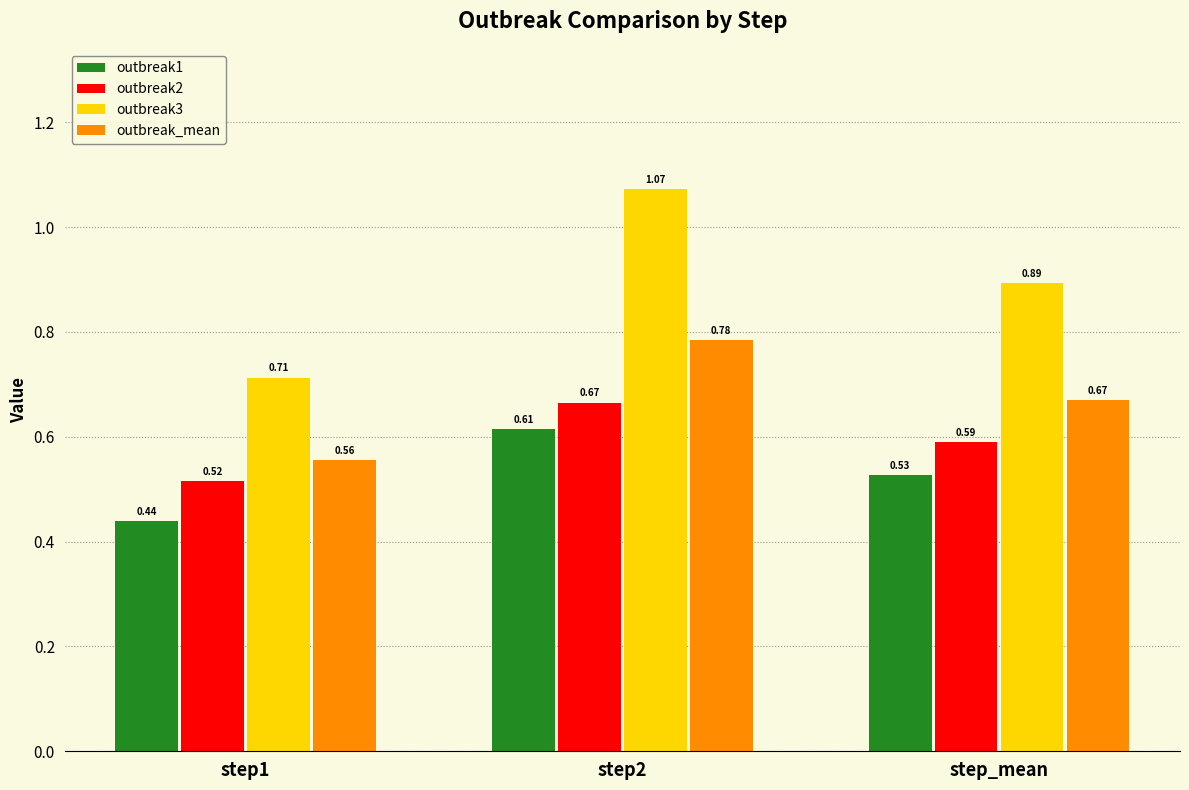

Rank the categories by outbreak_mean value from lowest to highest.

step1, step_mean, step2